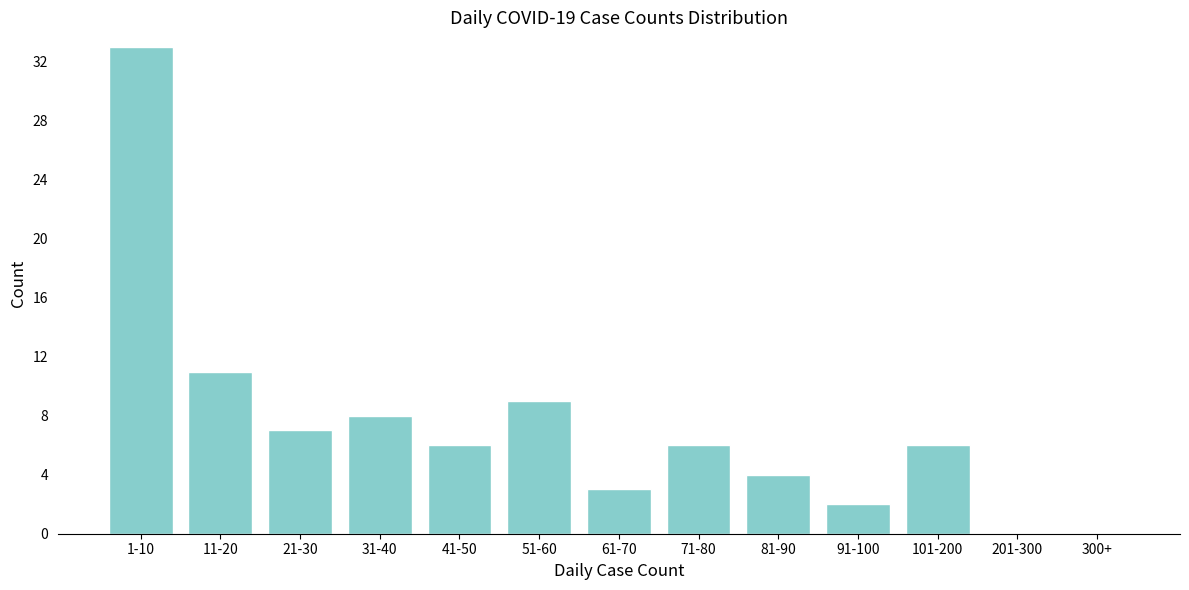

Reading left to right, transcribe all the data shown in this chart.

1-10=33	11-20=11	21-30=7	31-40=8	41-50=6	51-60=9	61-70=3	71-80=6	81-90=4	91-100=2	101-200=6	201-300=0	300+=0